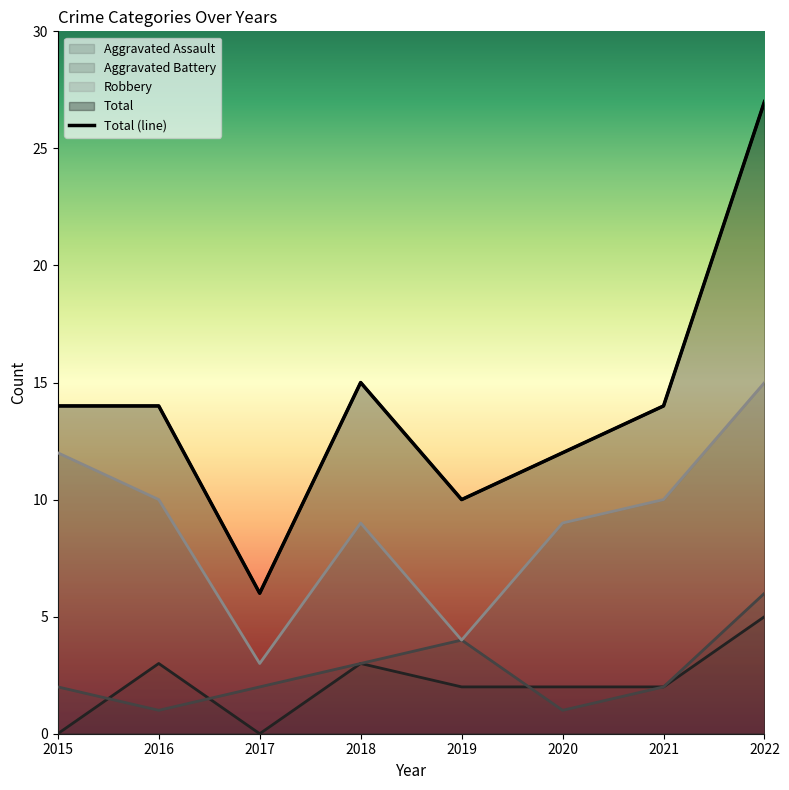

At which label does the data first exceed 14?

2018